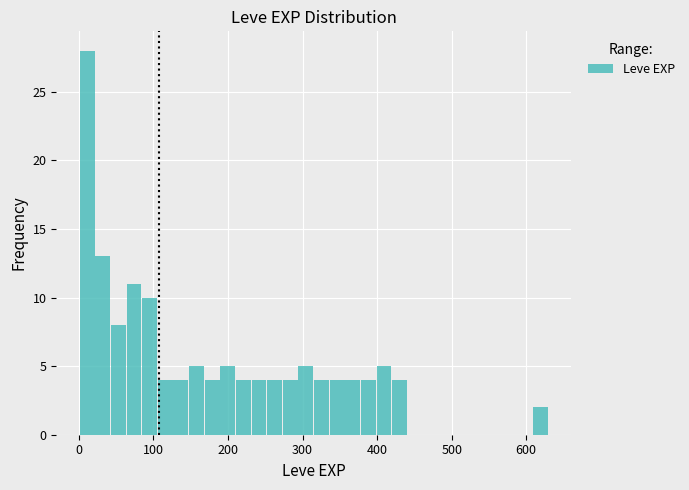

Around what value on the x-axis is the tallest bar? Give the approximate position of its centre, as read against the axis.

10